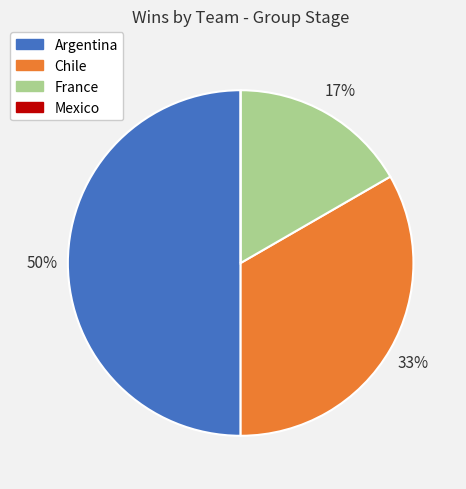

To the nearest percent, what is the average slice percentage?

25%